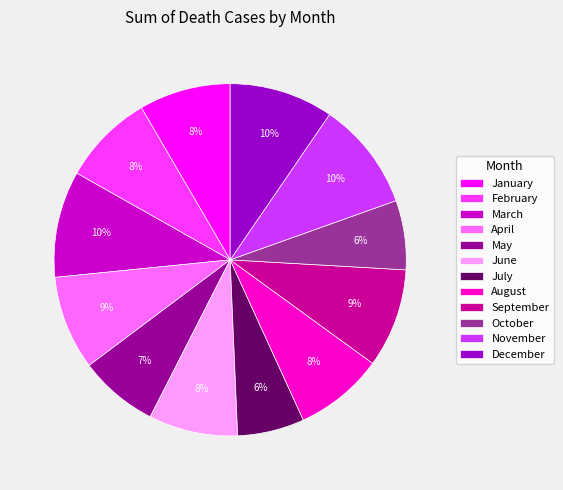

How many slices are in this pie chart?

12